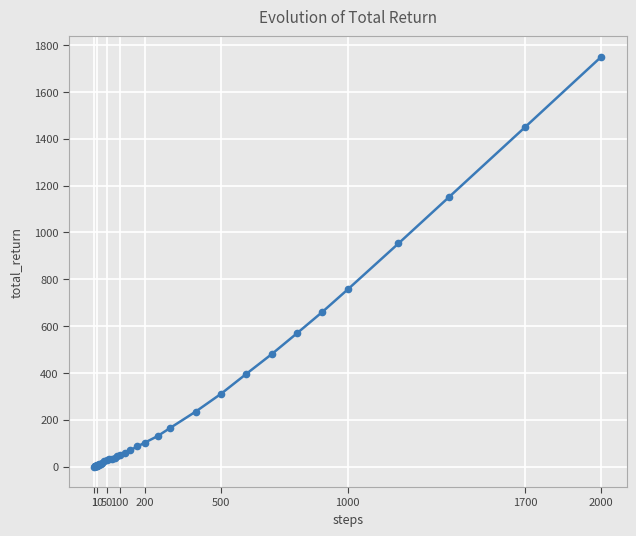

What is the greatest value displayed?

1750.5